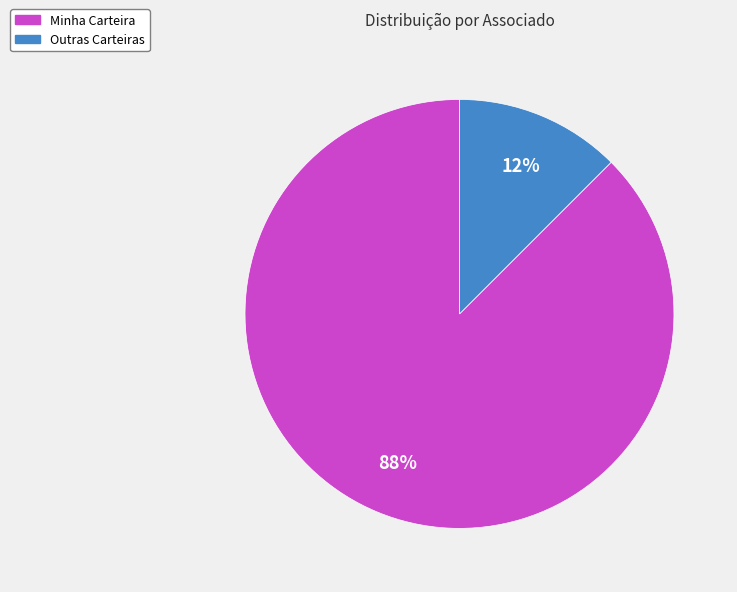

To the nearest percent, what is the average slice percentage?

50%